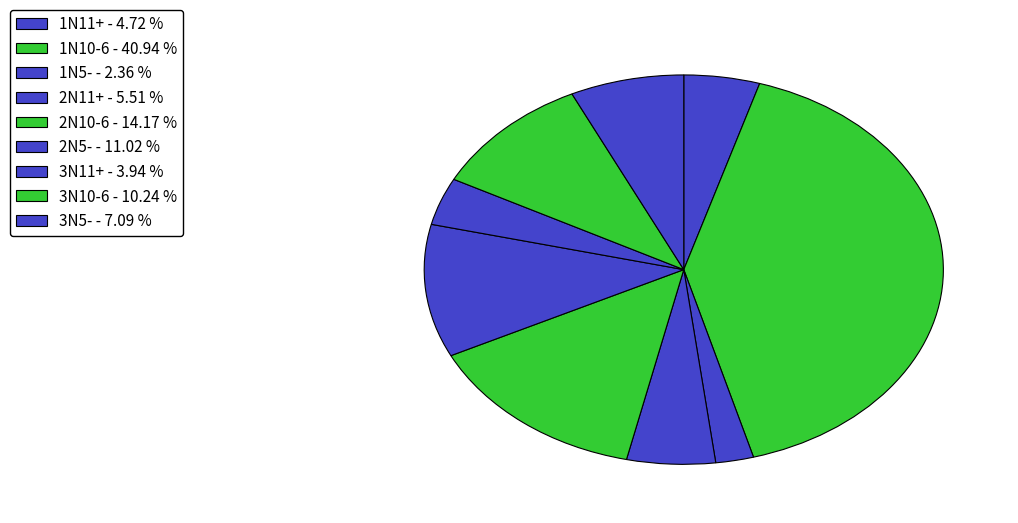

Which has a higher value, 2N11+ or 3N11+?

2N11+